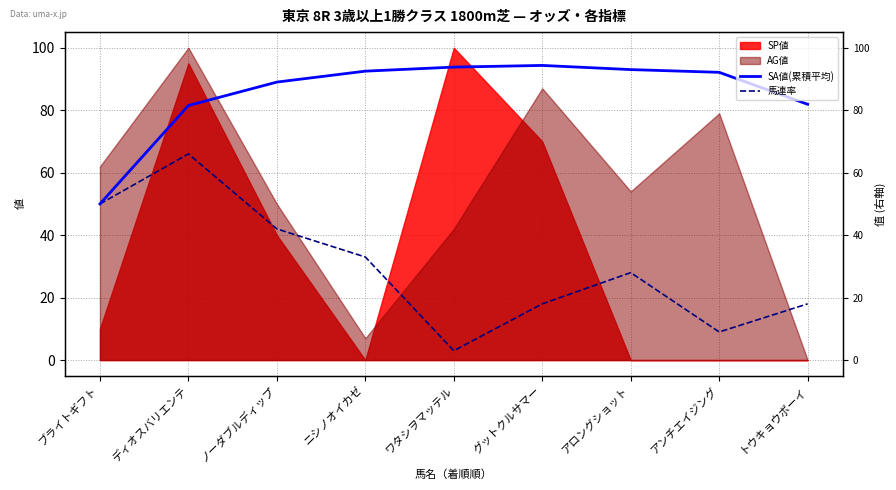

What is the difference between the SA値(累積平均) values at トウキョウボーイ and アンチエイジング?

10.2